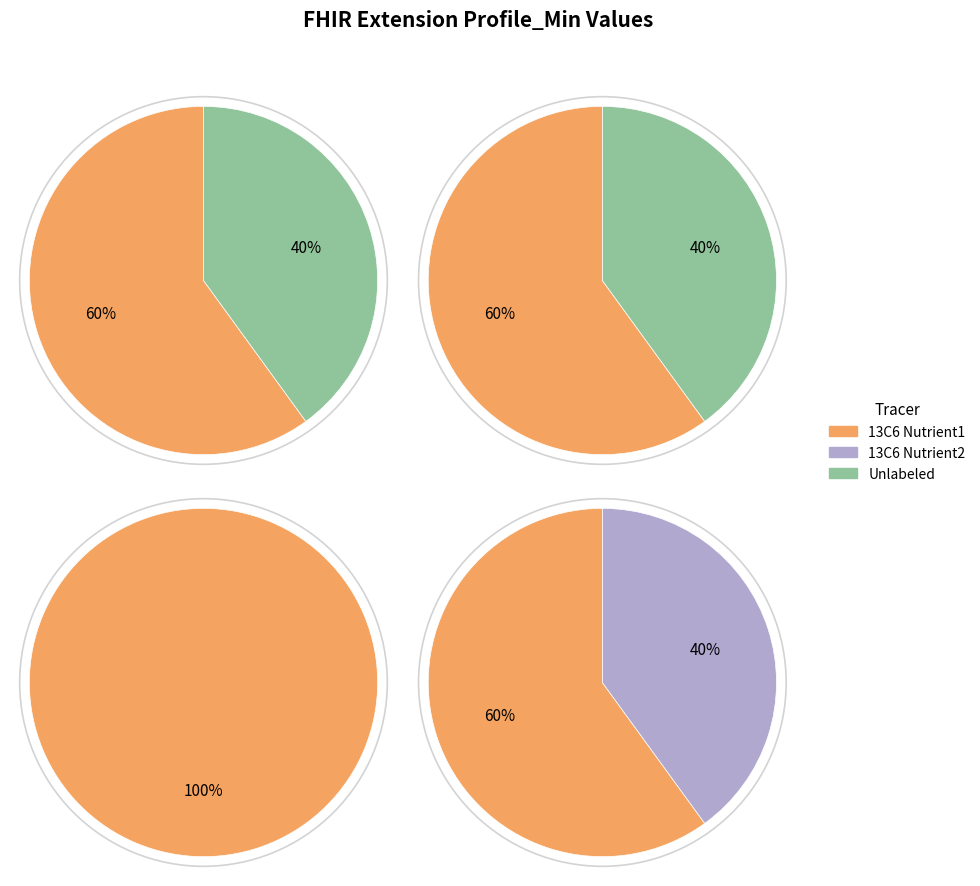

Which series changed the most between Extension.id and Extension.extension?

13C6 Nutrient1